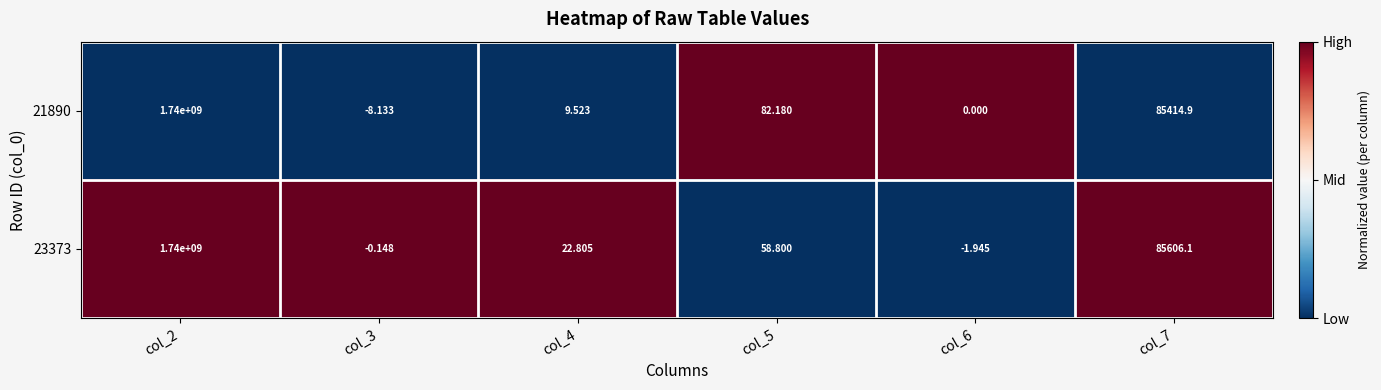

Which series has the largest total across all categories?

23373